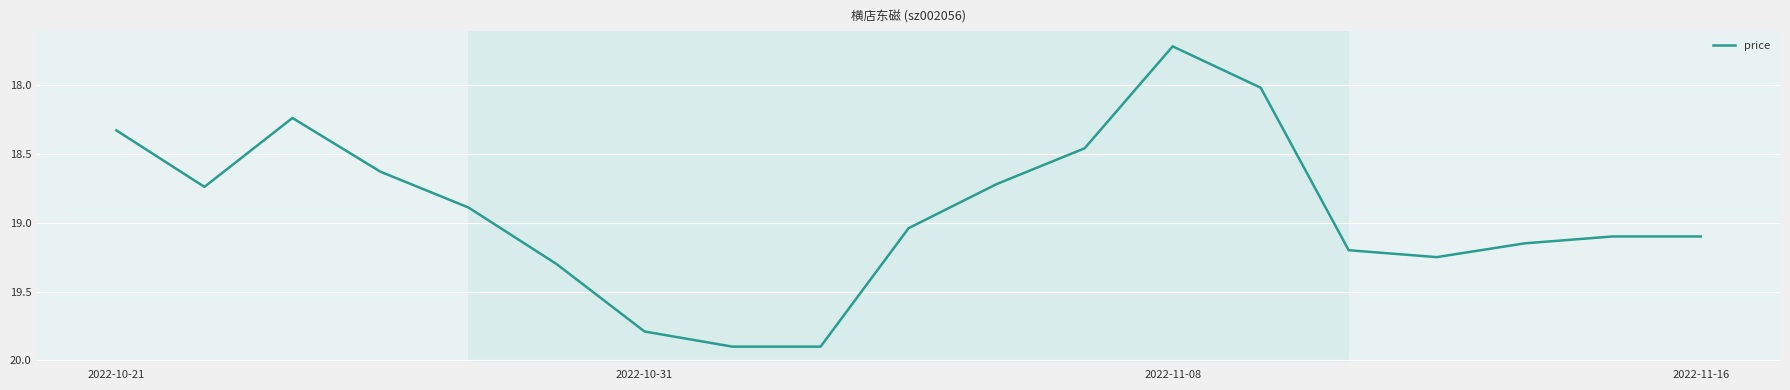

How many distinct data groups are displayed?

1